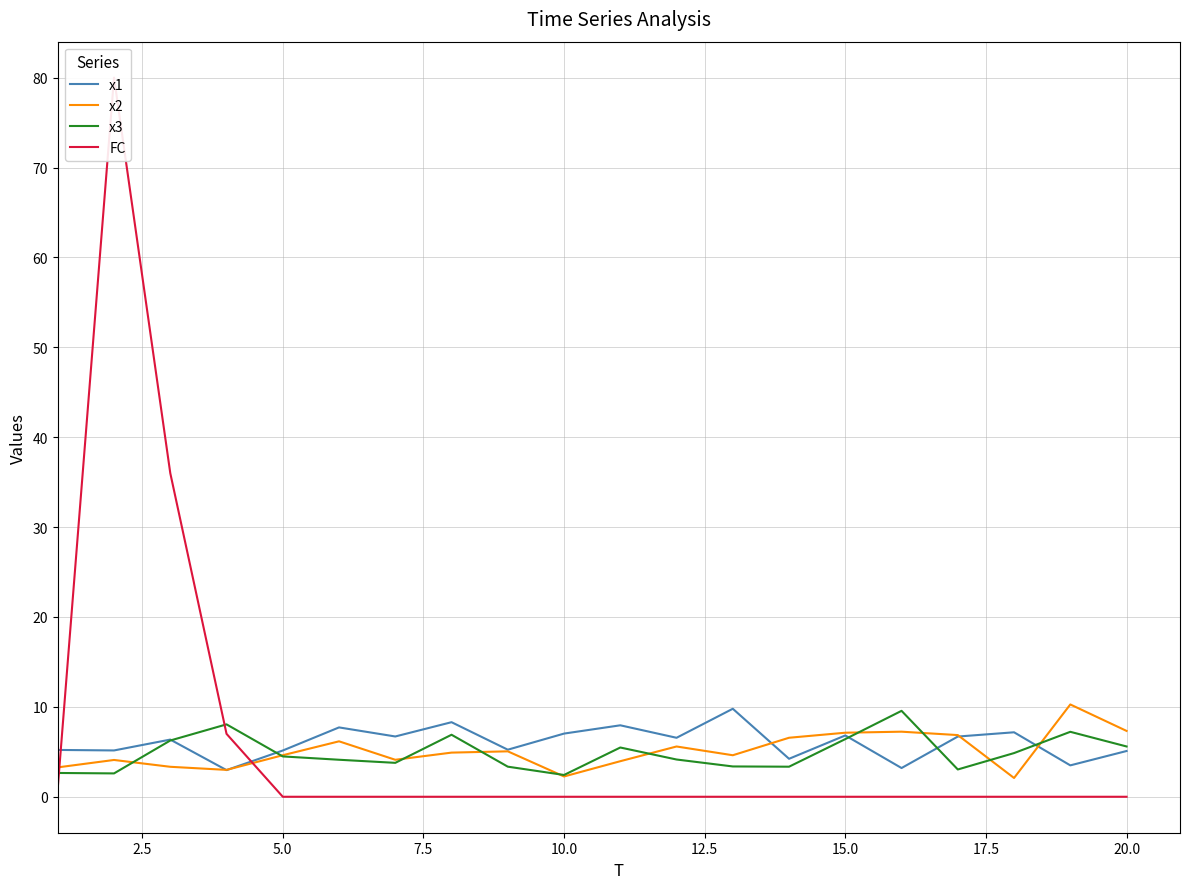

What is the lowest value of the x3 series?

2.4